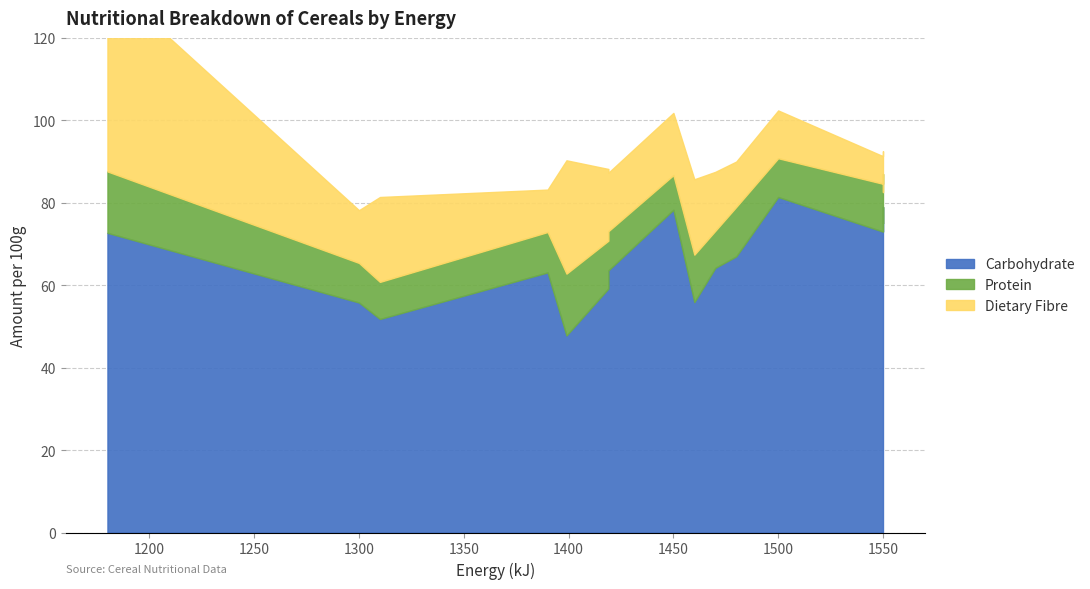

True or false: Carbohydrate and Protein cross at least once.

False